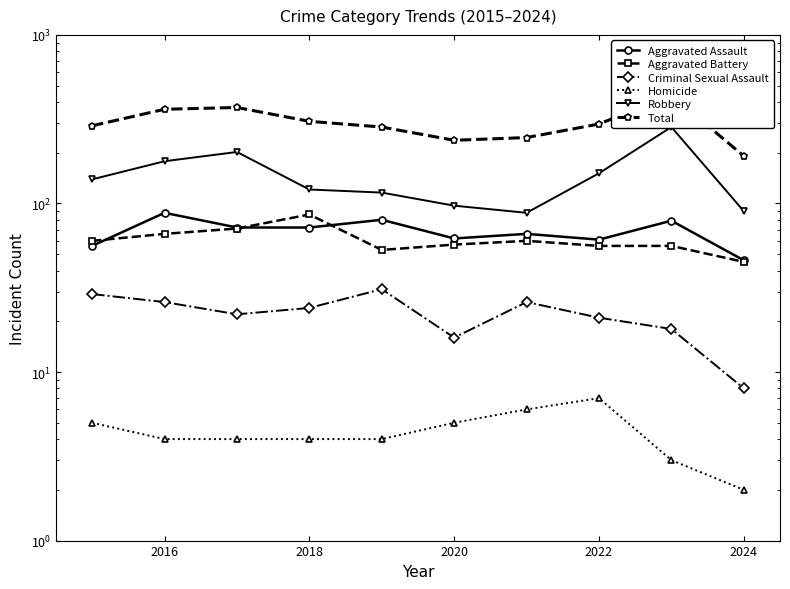

Between 2020 and 2022, which series saw the biggest shift?

Total